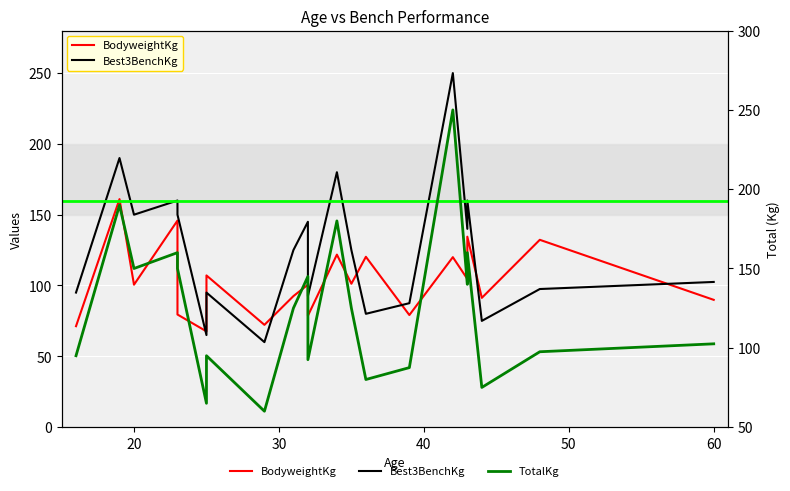

Is it true that TotalKg equals 122.5 at 32?

False